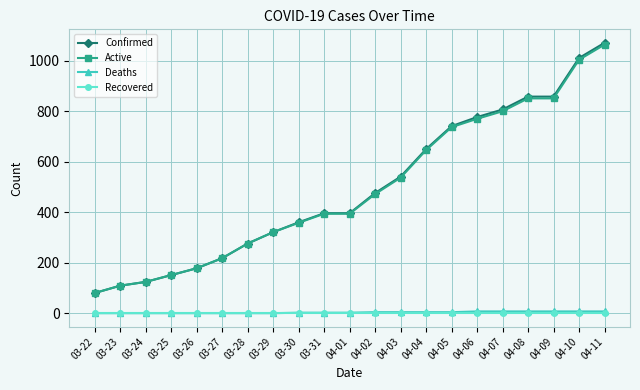

True or false: Deaths and Confirmed intersect in this chart.

False